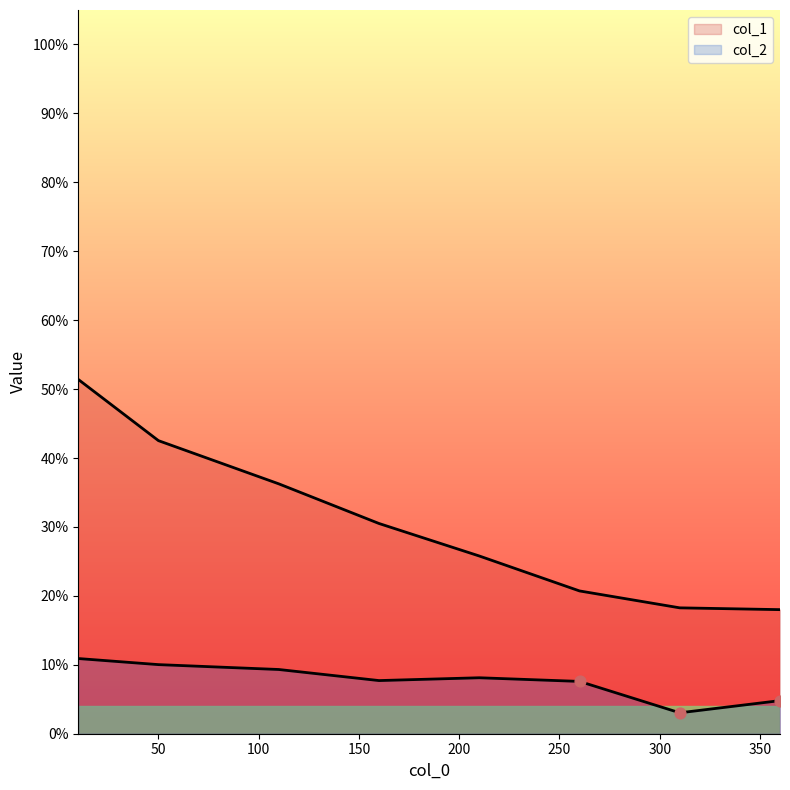

Which series contains the lowest Y value?

col_2